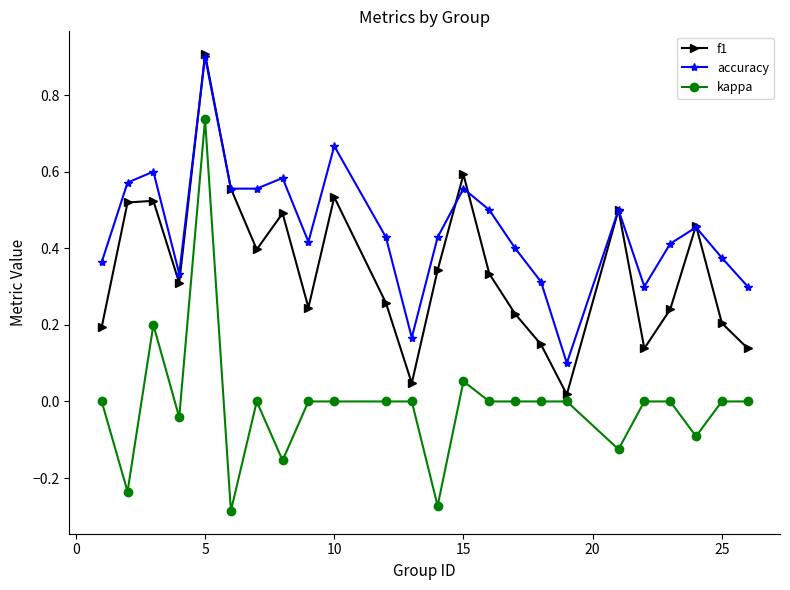

Which series has the largest range (max minus min)?

kappa